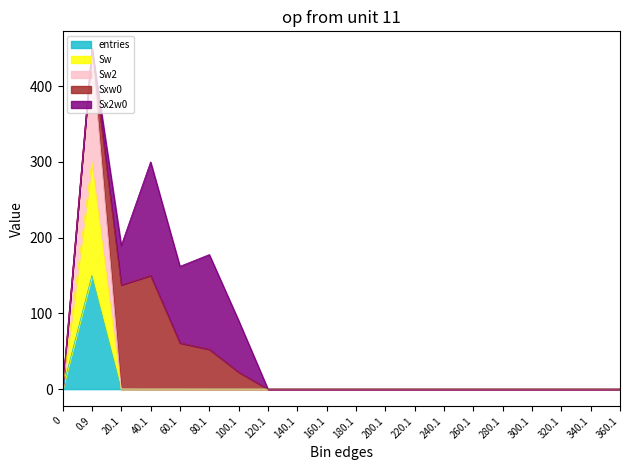

How many interior local peaks does the Sw series have?

1